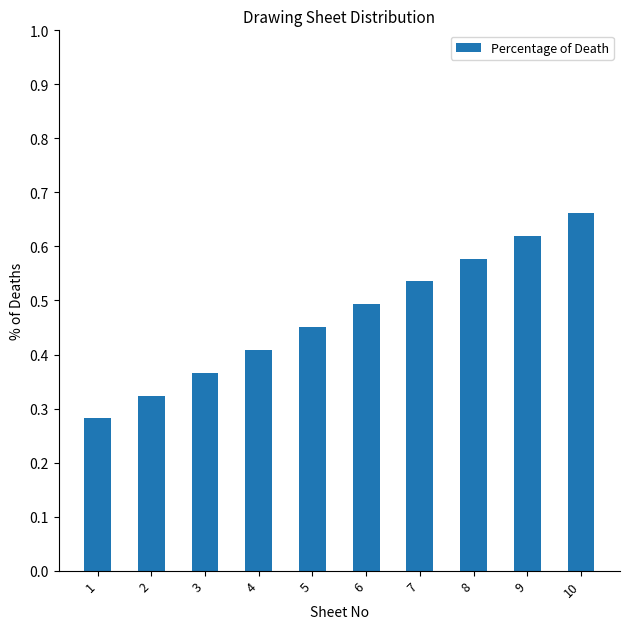

Count the number of data series in this chart.

1